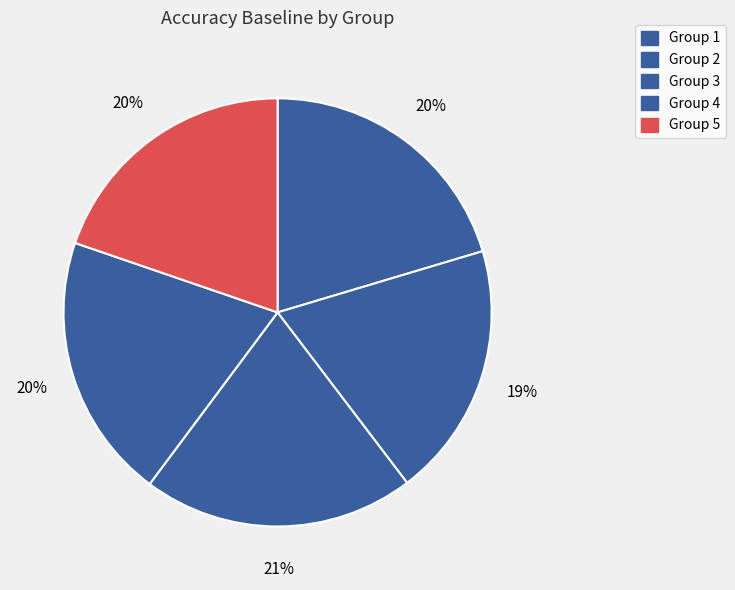

Is there any slice that represents more than half of the pie?

No